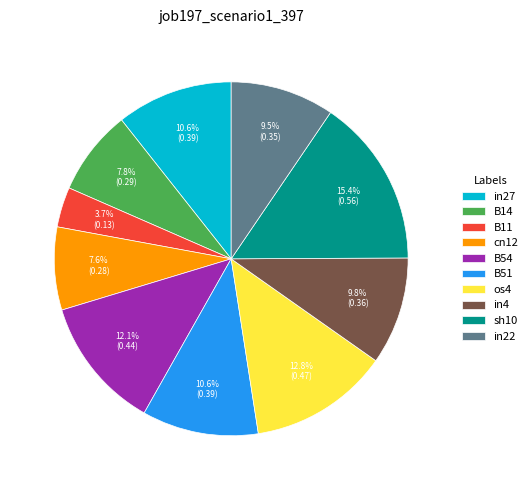

To the nearest percent, what is the average slice percentage?

10%